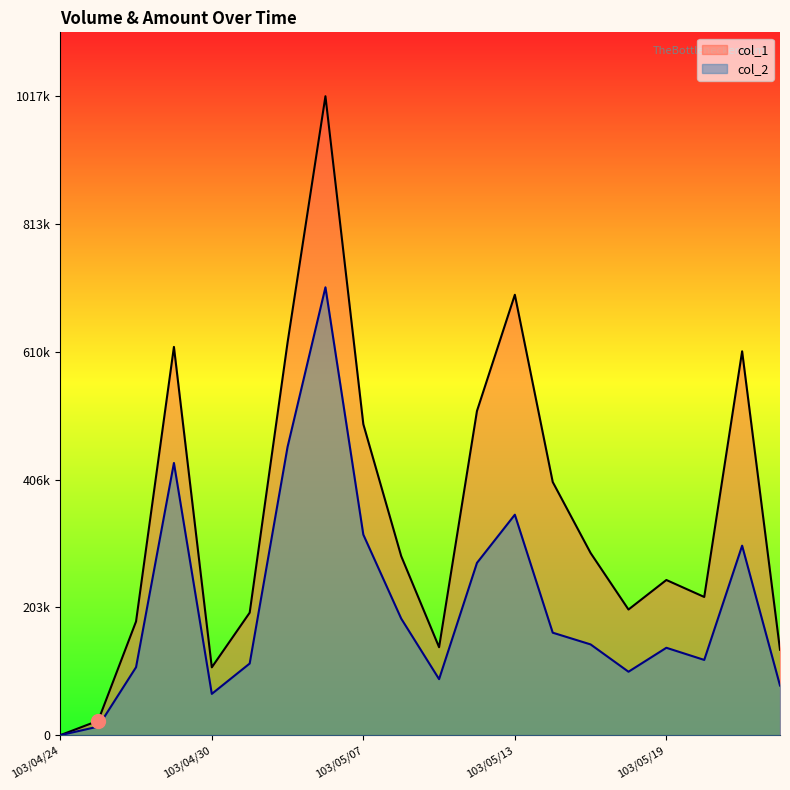

True or false: col_1 has more than 2 interior local peaks.

True